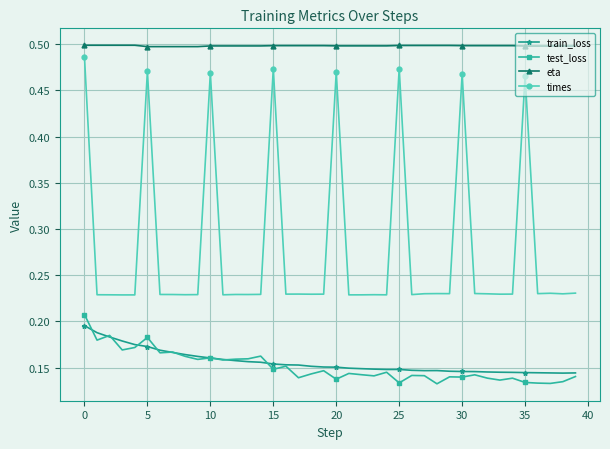

True or false: times and test_loss cross at least once.

False